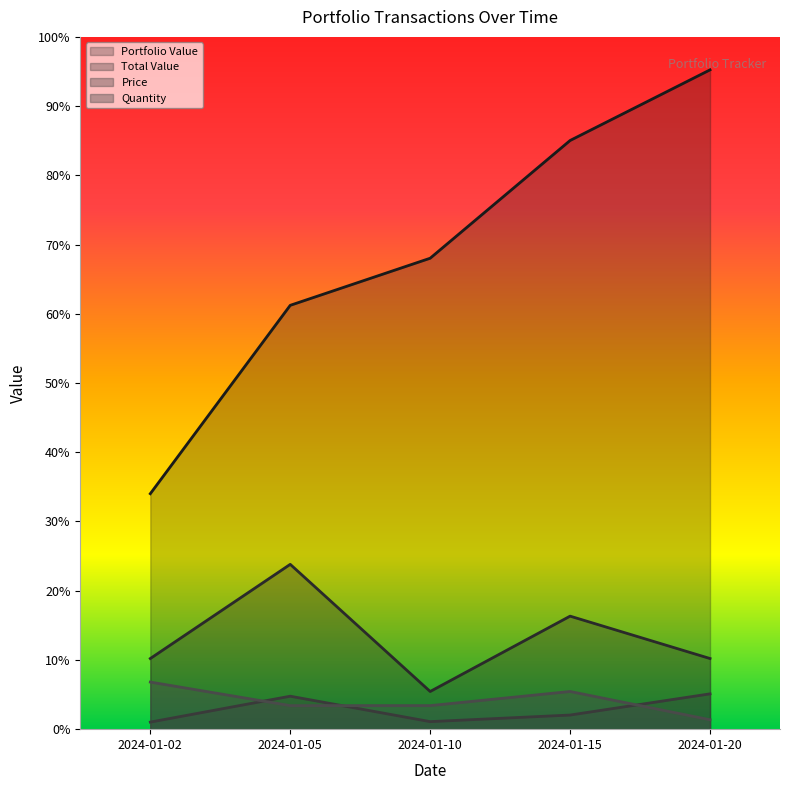

What is the average value of the Price series?

412